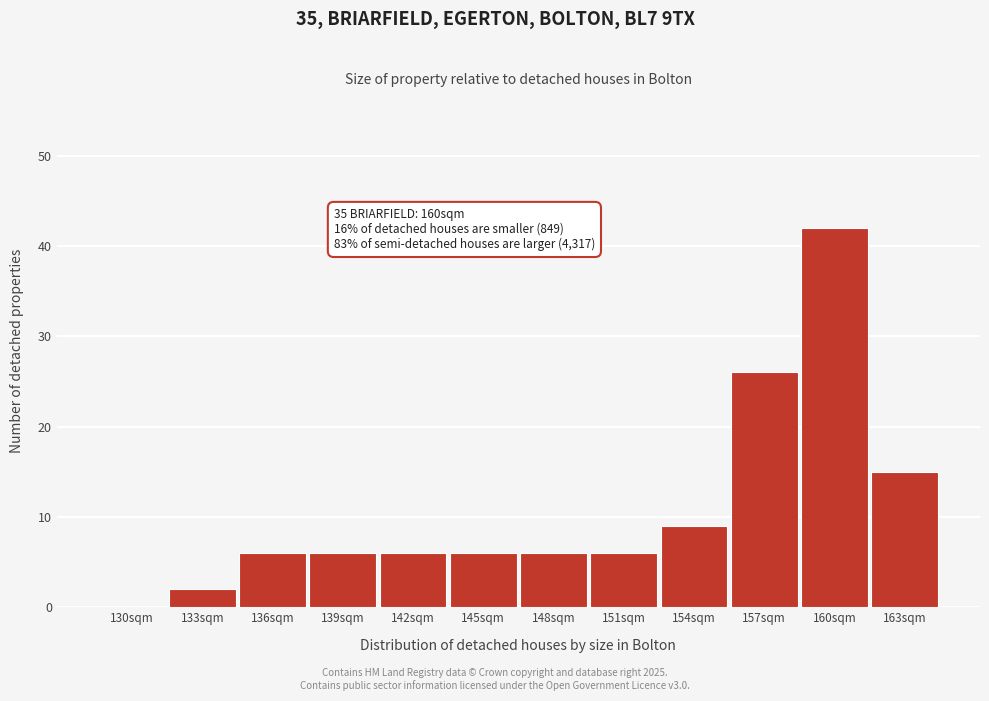

Reading left to right, extract all data points from this chart.

130sqm=0	133sqm=2	136sqm=6	139sqm=6	142sqm=6	145sqm=6	148sqm=6	151sqm=6	154sqm=9	157sqm=26	160sqm=42	163sqm=15